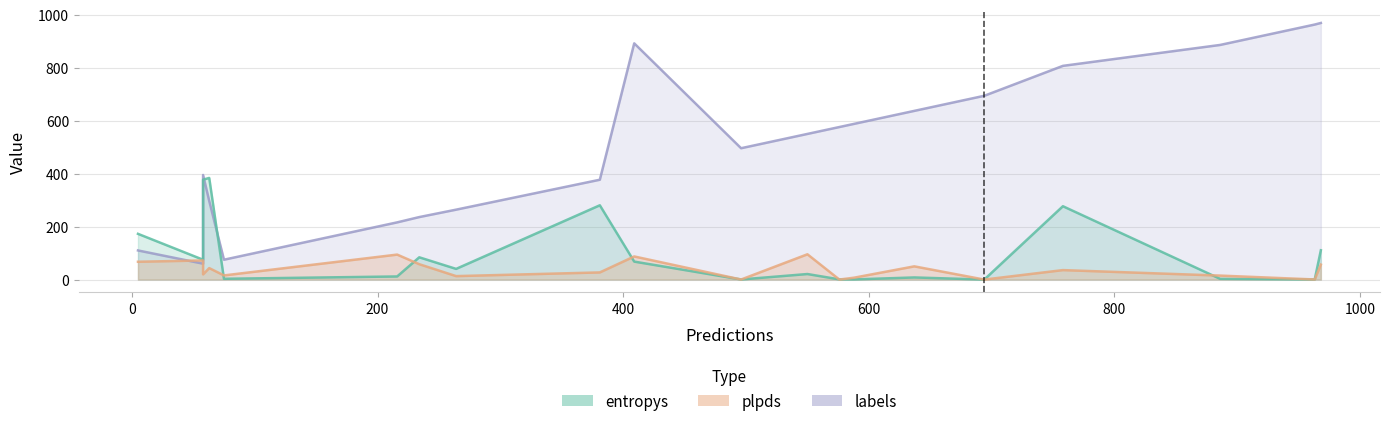

List the series in order of their peak value, highest first.

labels, entropys, plpds